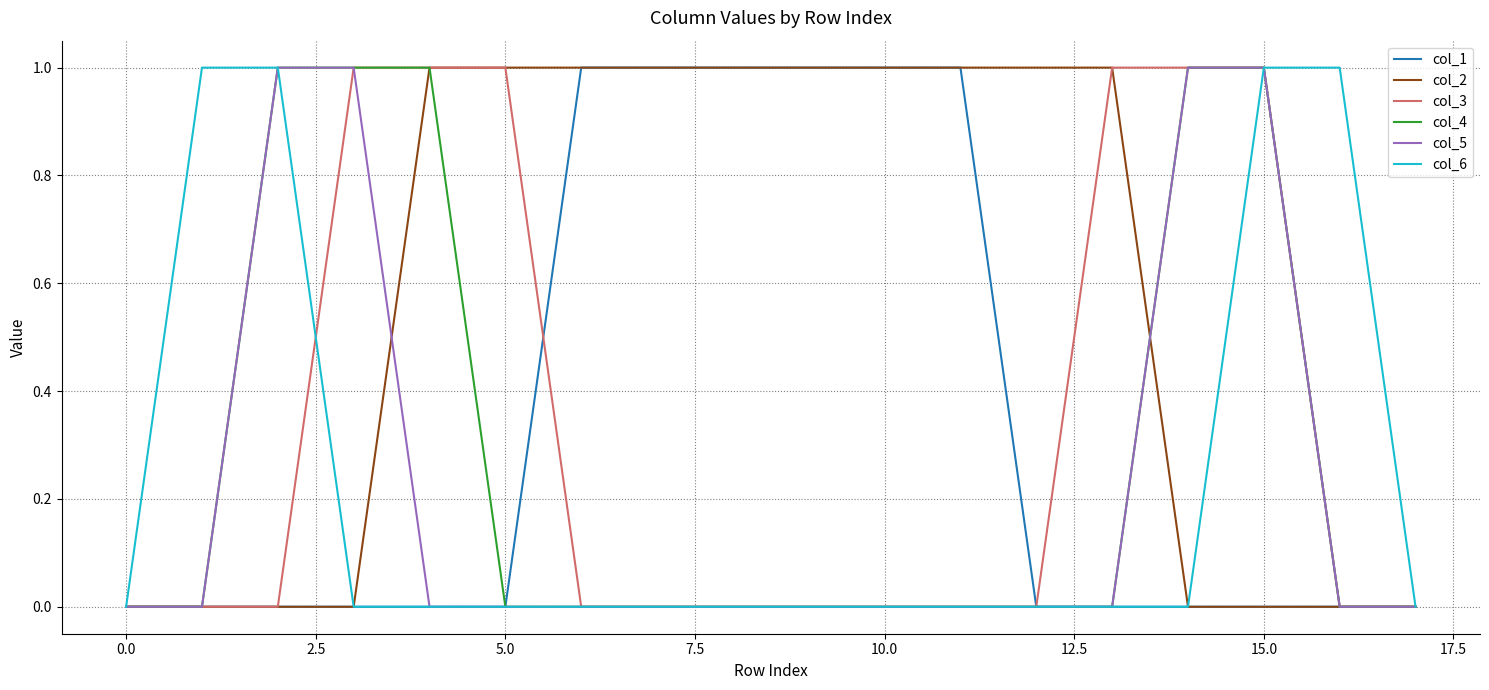

Which series ends up on top after the final intersection of col_3 and col_1?

col_1